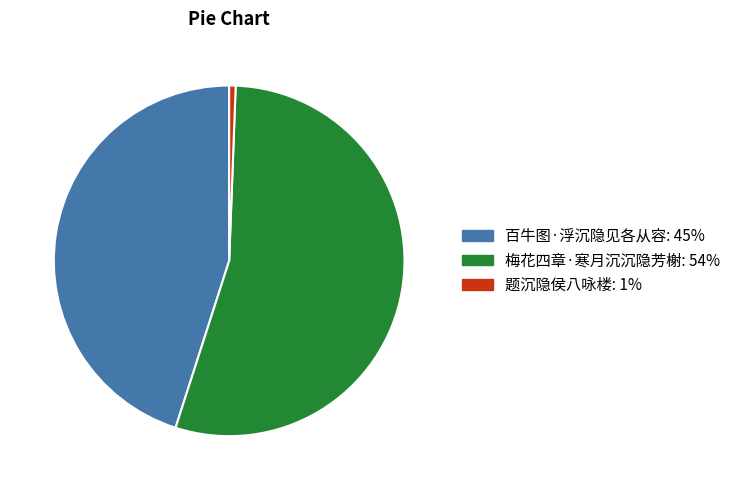

How many slices are in this pie chart?

3